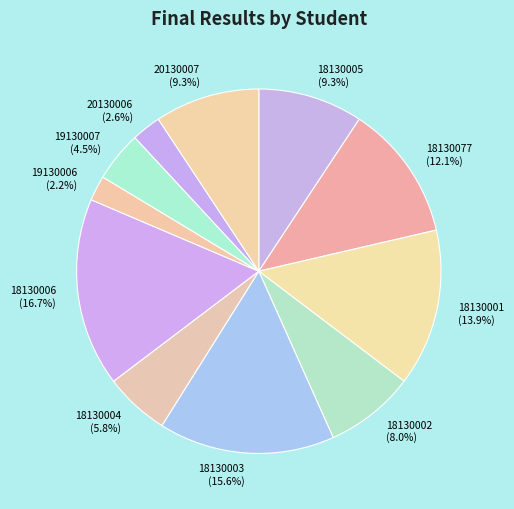

True or false: 18130005 accounts for 1% of the total.

False